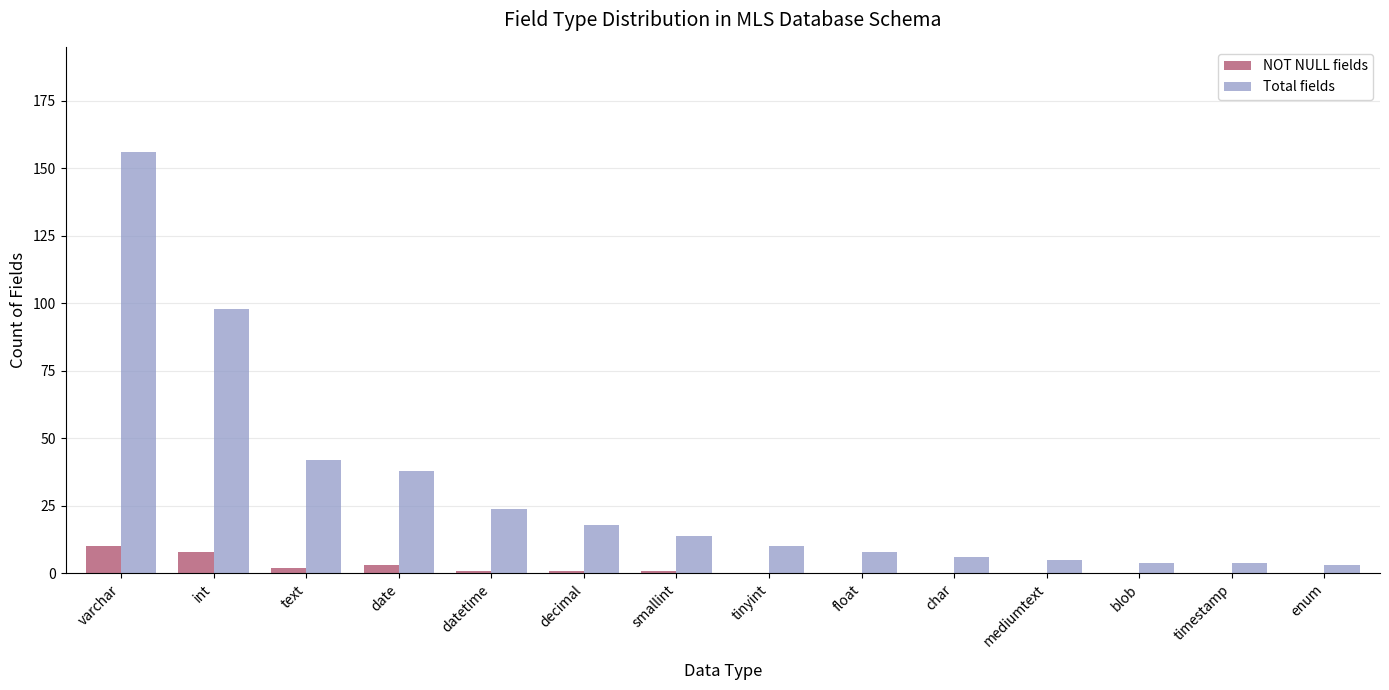

Between date and timestamp, which series saw the biggest shift?

Total fields